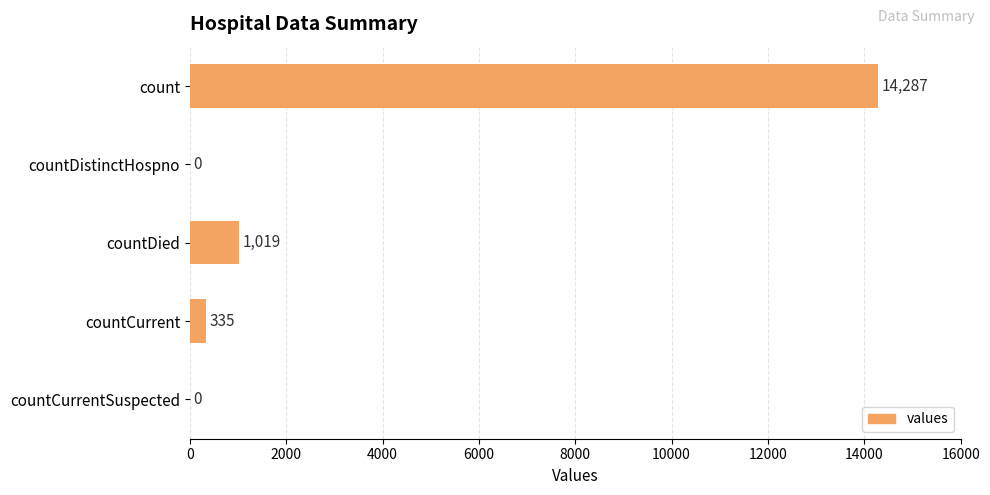

The chart shows a value of 1019 at countDied. True or false?

True